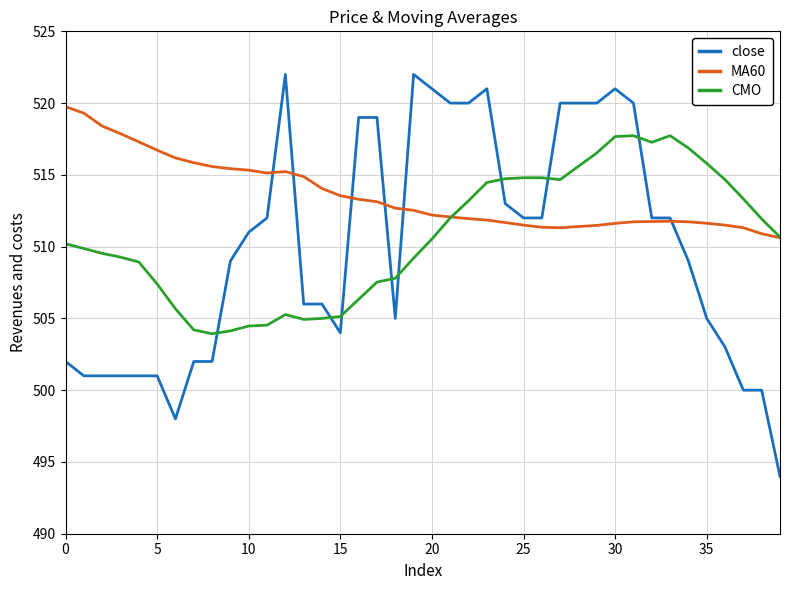

How many times do close and CMO cross each other?

8